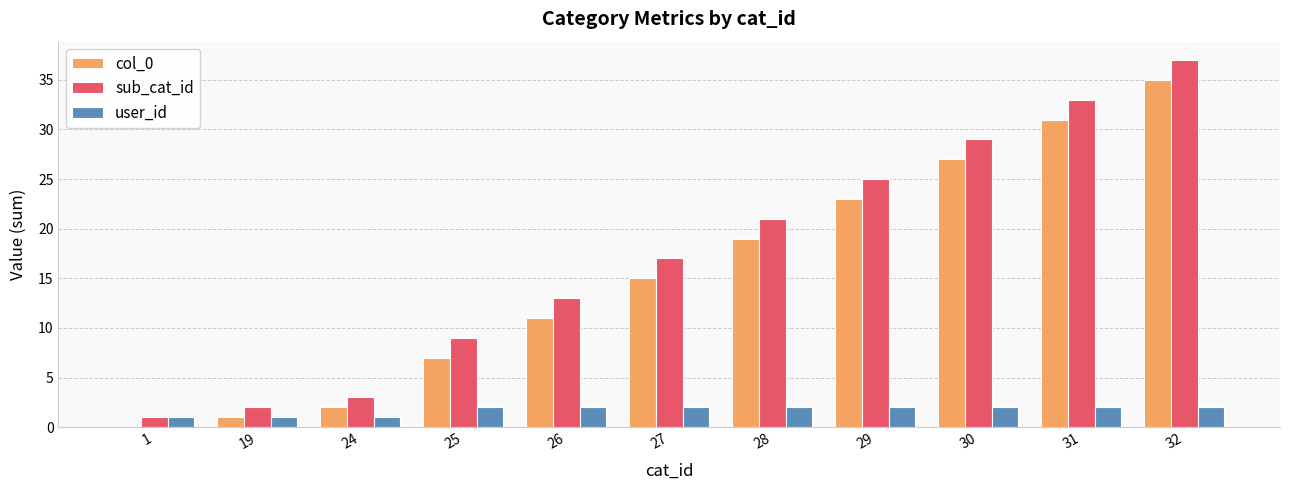

The col_0 series shows 27 at 30. True or false?

True